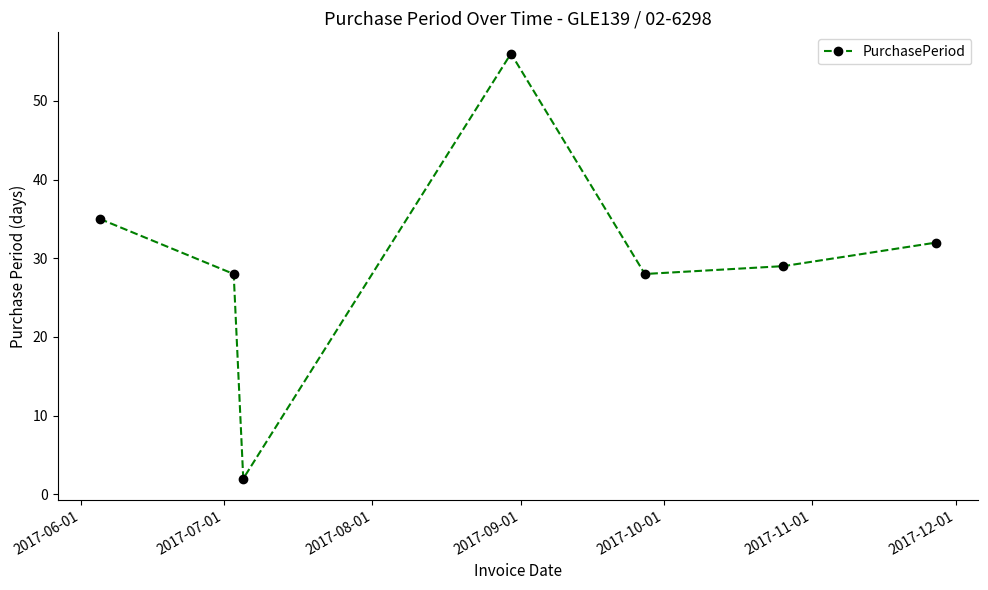

What is the value of the 4th point from the left?

56